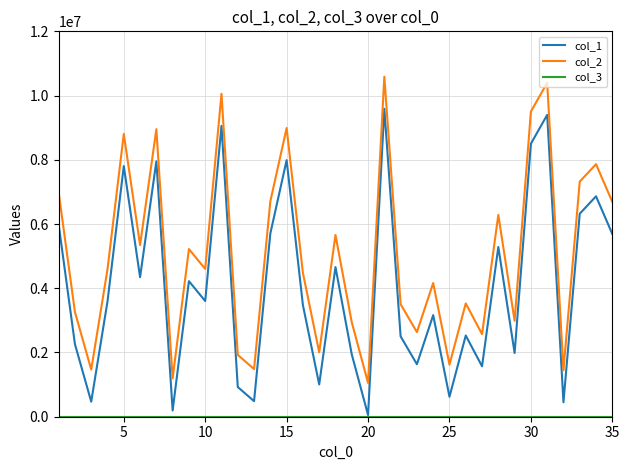

What is the minimum value shown in the chart?

1